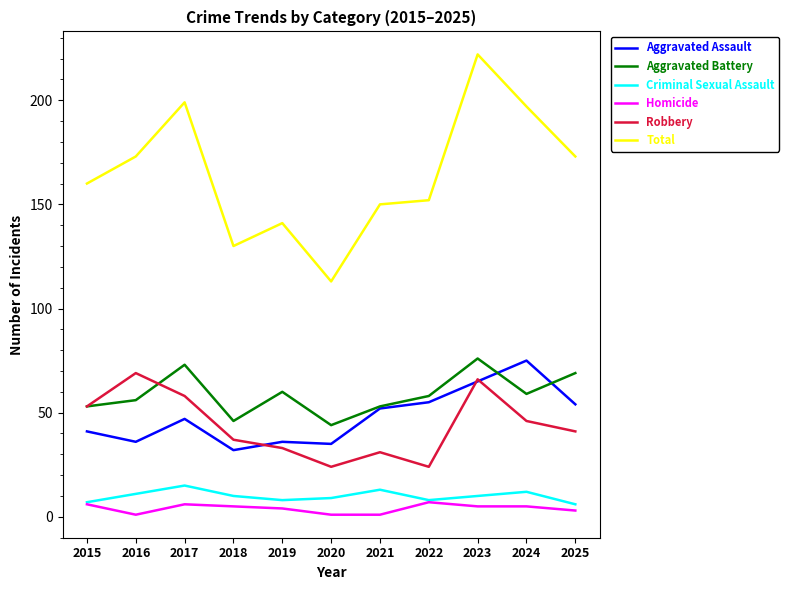

What are all the series names shown in the legend?

Aggravated Assault, Aggravated Battery, Criminal Sexual Assault, Homicide, Robbery, Total